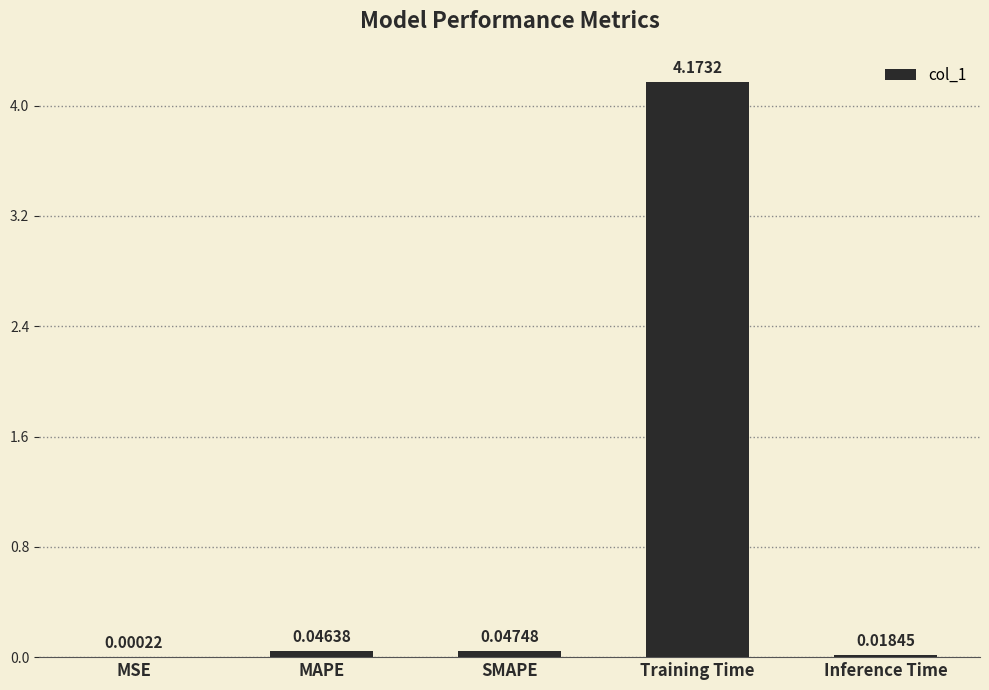

At which label is the value closest to 2?

SMAPE